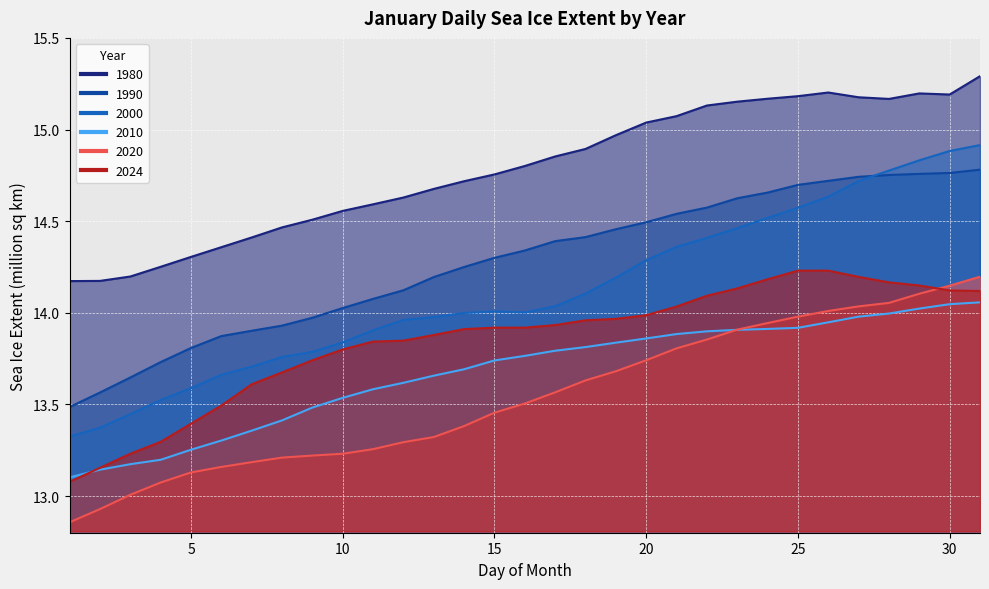

What is the difference between the second highest and minimum values in the 2010 series?

0.9